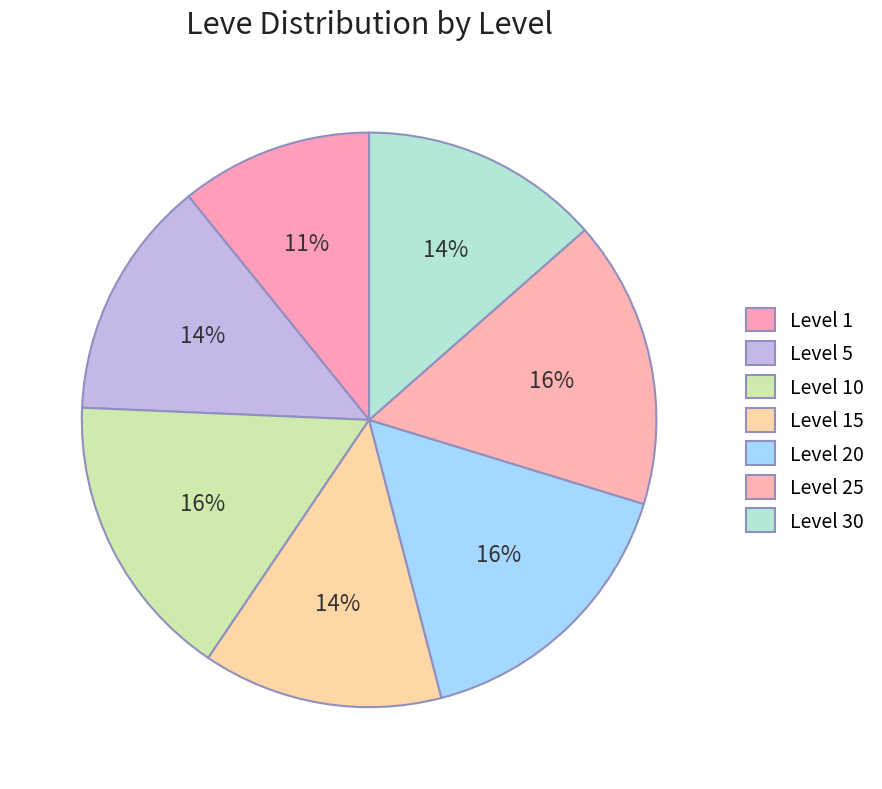

To the nearest percent, what is the average slice percentage?

14%